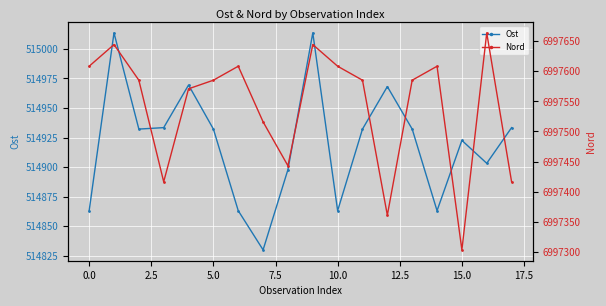

The Ost series shows 514863.2 at 10.0. True or false?

True